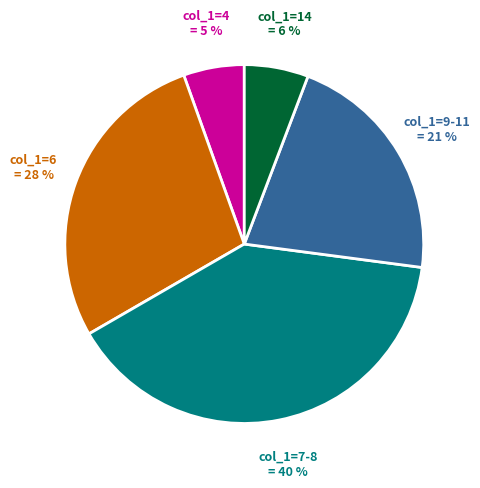

Is there any slice that represents more than half of the pie?

No